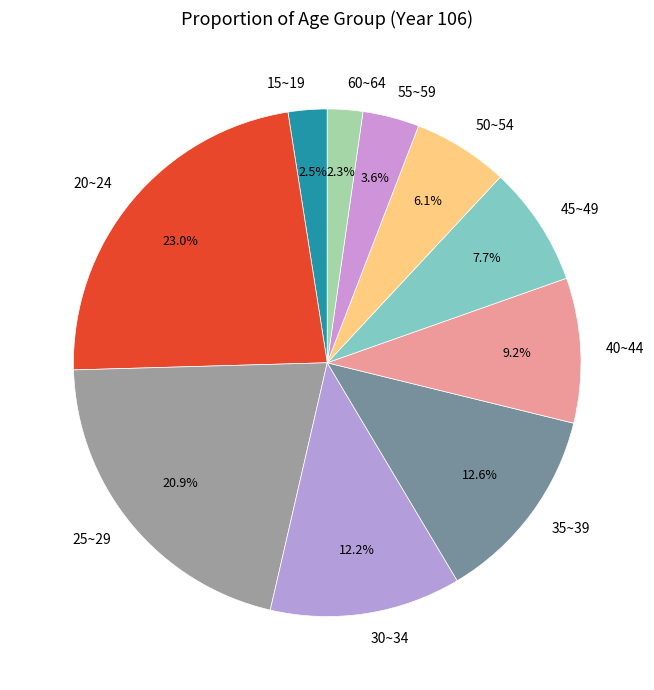

Approximately how many times larger is the value at 35~39 compared to 50~54?

2.1